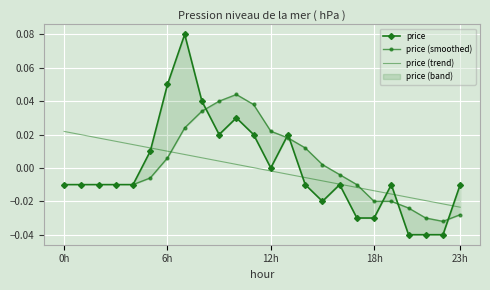

The value at 18h is -0.0. True or false?

False